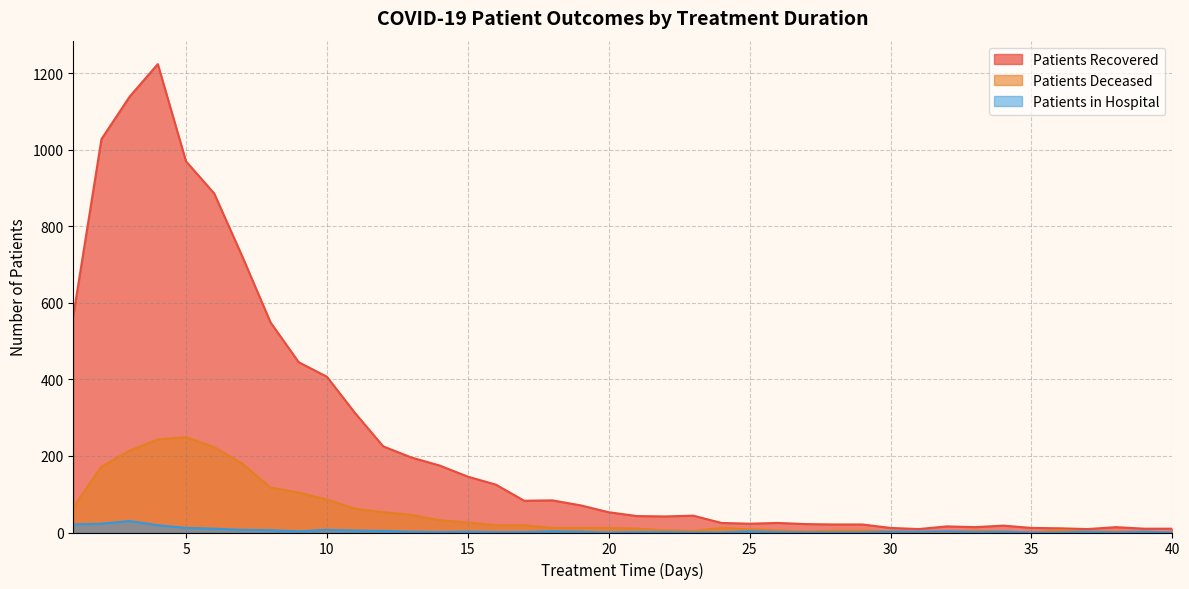

How many lines are shown in the chart?

3